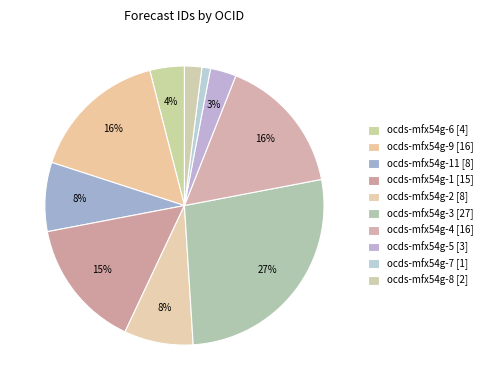

To the nearest percent, what is the average slice percentage?

10%